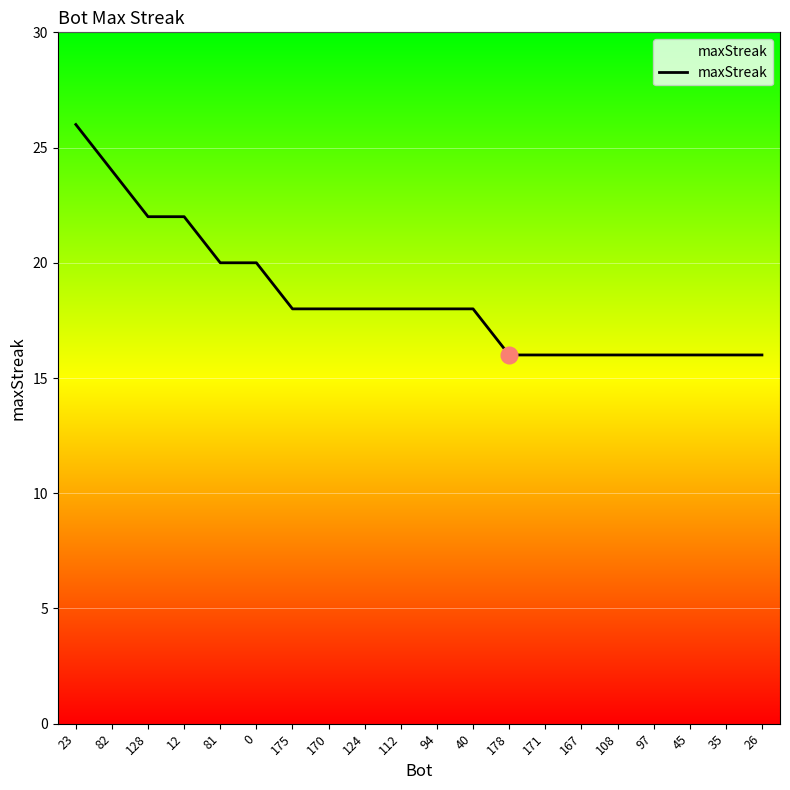

What is the approximate value at 23, to the nearest 10?

30